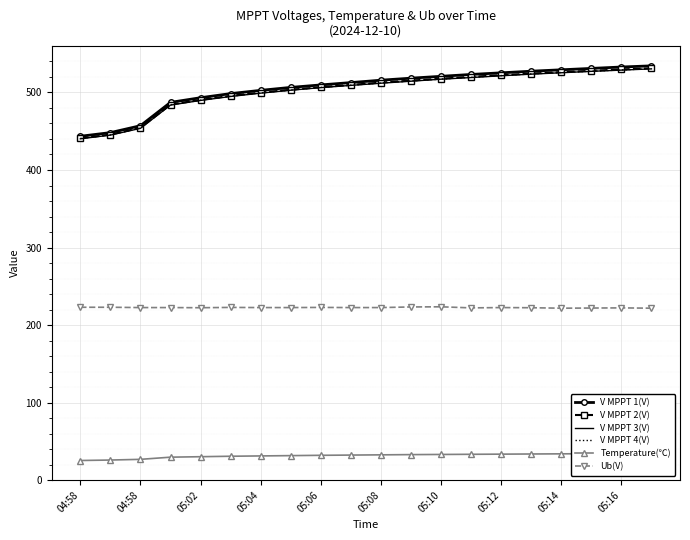

At which label does V MPPT 2(V) reach its minimum?

04:58